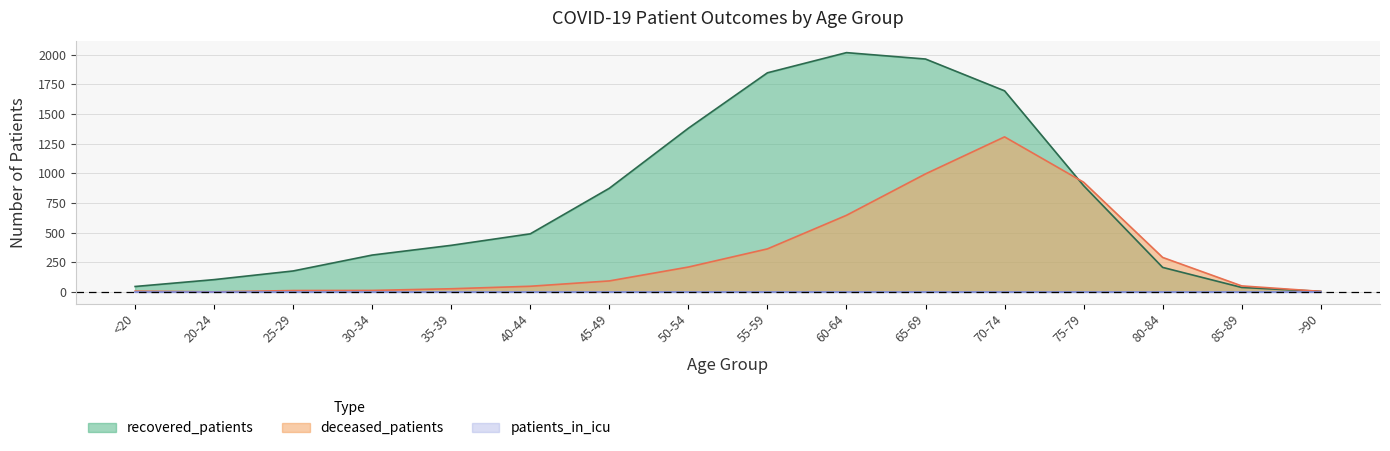

What value does the recovered_patients series have at 40-44, to the nearest 10?

490